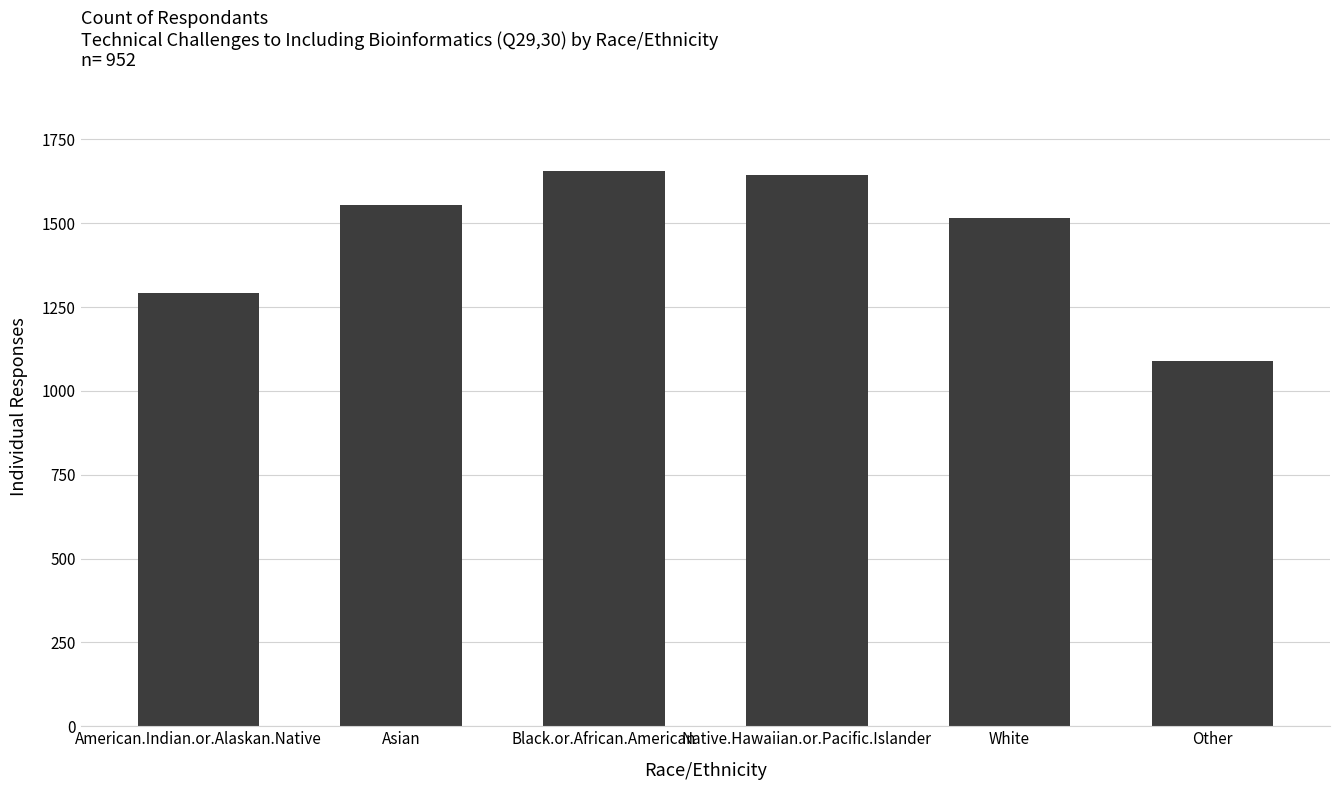

What is the smallest value displayed?

1088